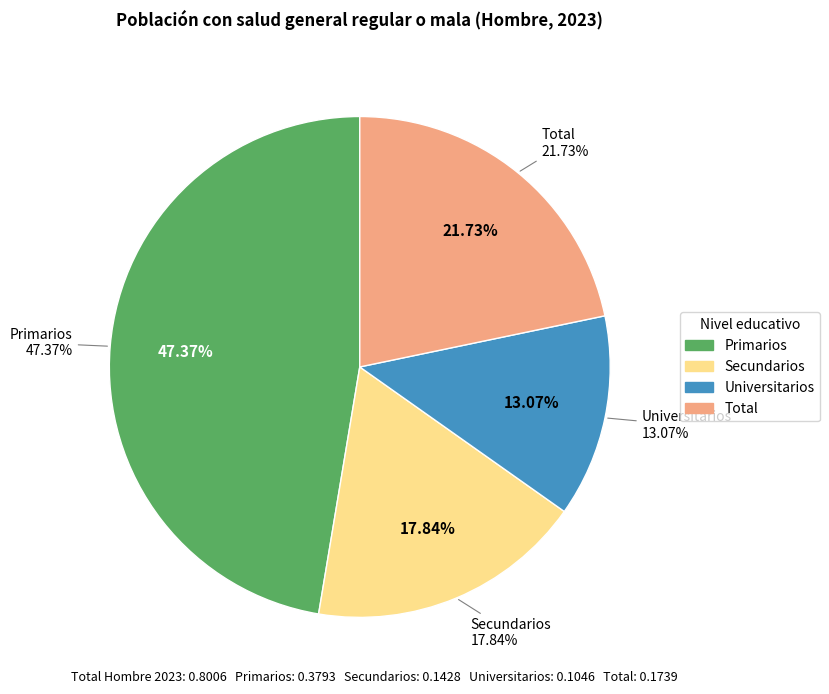

To the nearest percent, what is the difference between the Total and Secundarios slice percentages?

4%